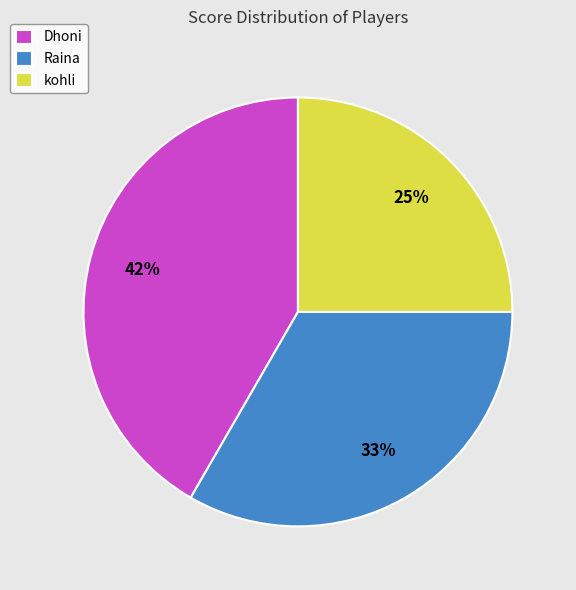

Does Raina represent more than half of the total?

No